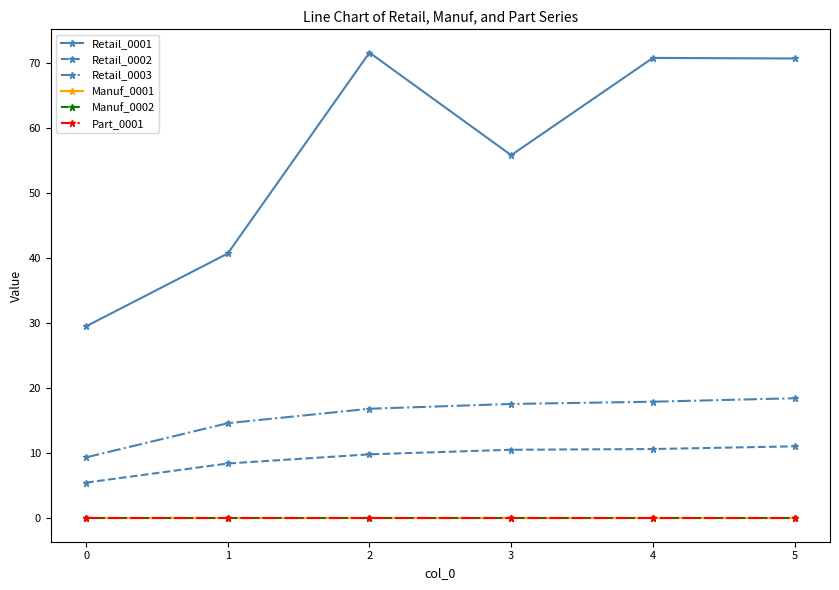

What is the sum of all Retail_0001 values?

338.8